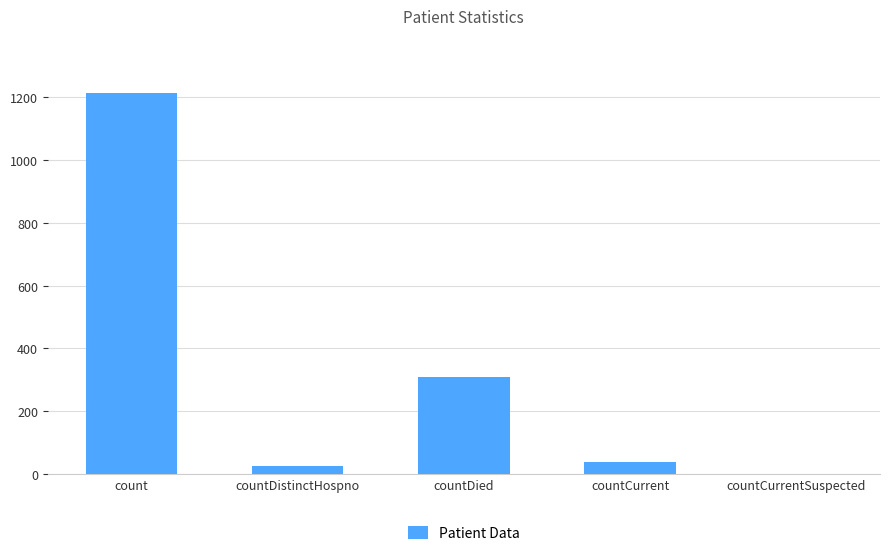

Reading left to right, list all the values displayed in this chart.

count=1213	countDistinctHospno=27	countDied=310	countCurrent=37	countCurrentSuspected=0